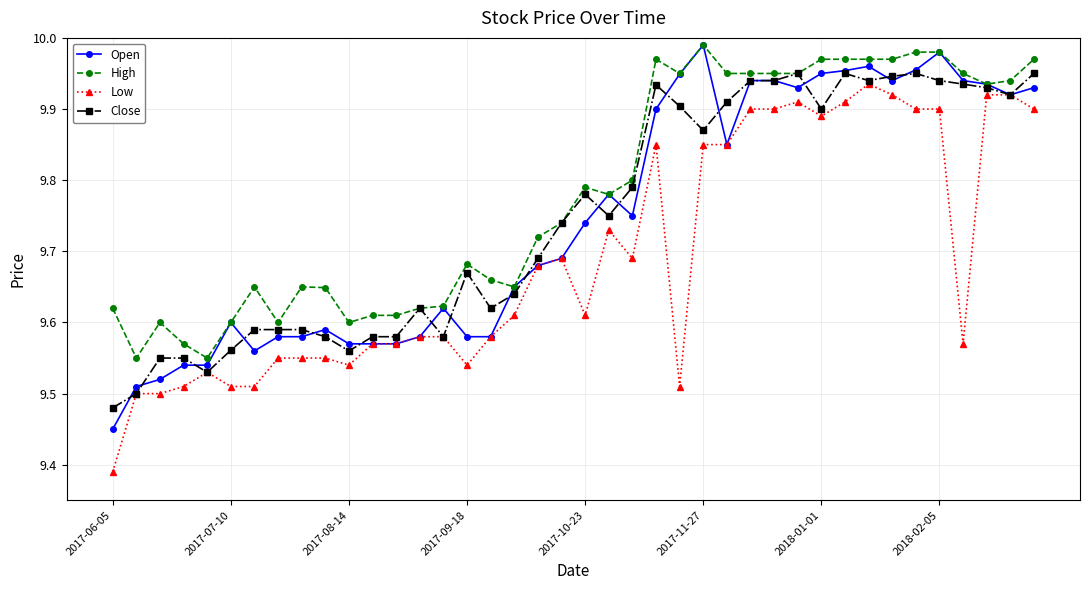

True or false: Low has more than 1 points higher than both neighbors.

True